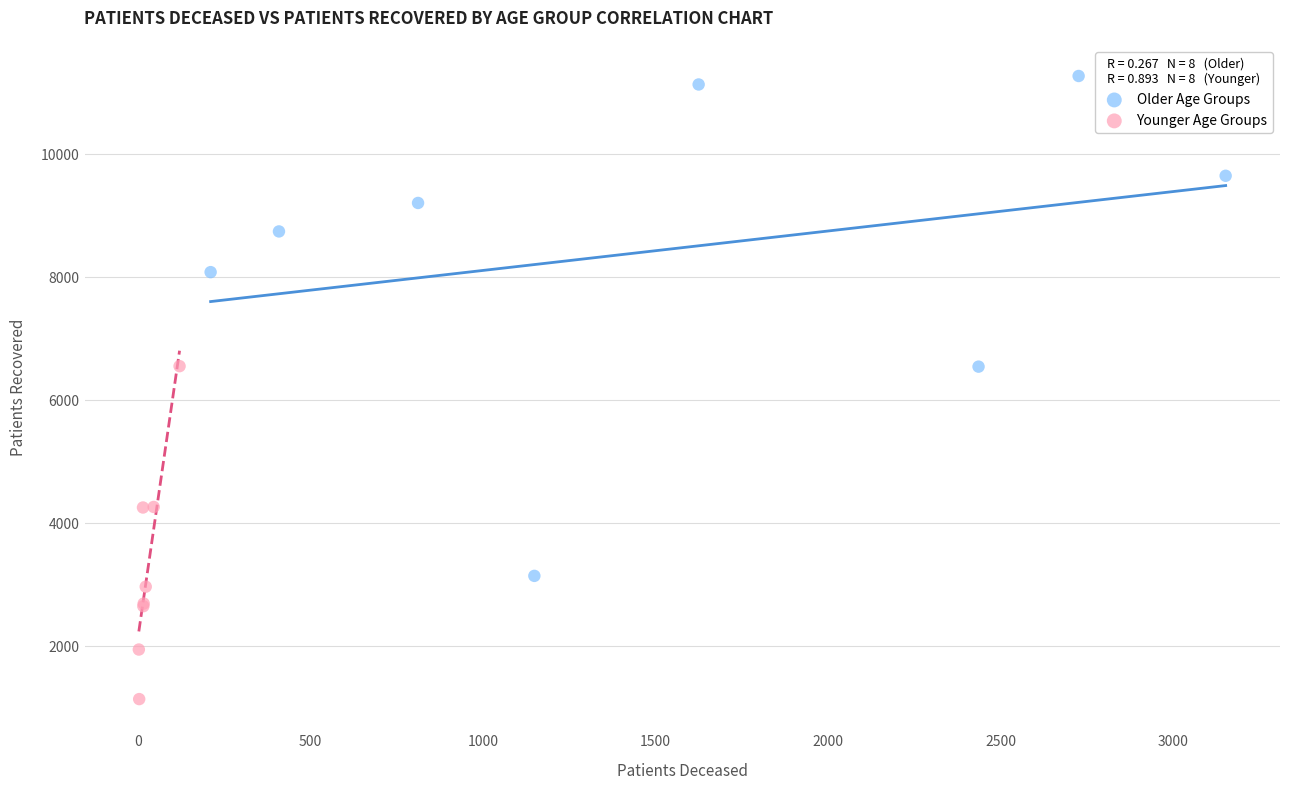

Which series reaches the maximum Y coordinate?

Older Age Groups